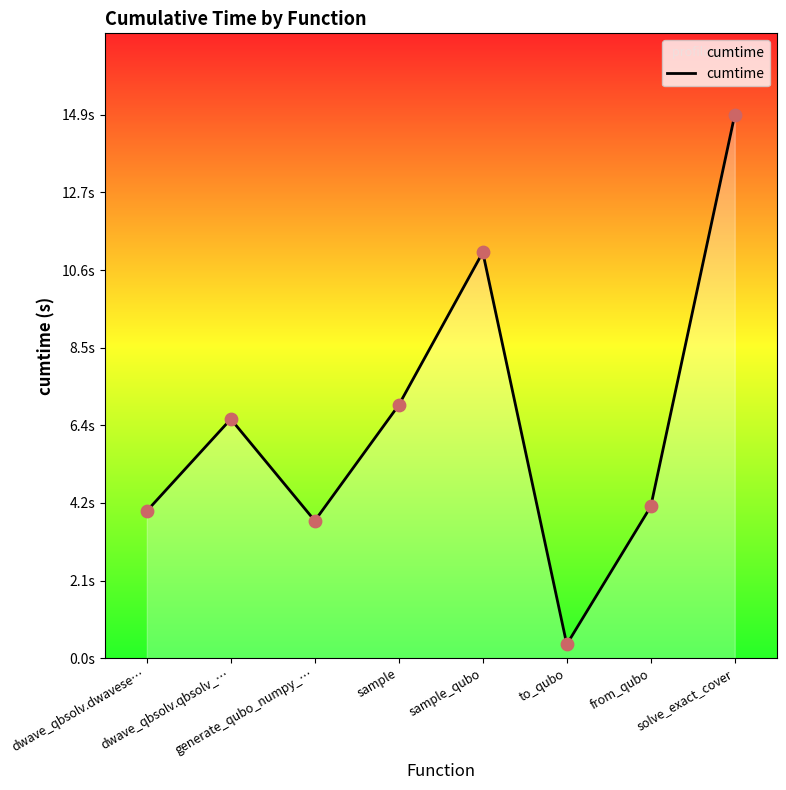

Approximately how many times larger is the value at dwave_qbsolv.qbsolv_… compared to dwave_qbsolv.dwavese…?

1.6